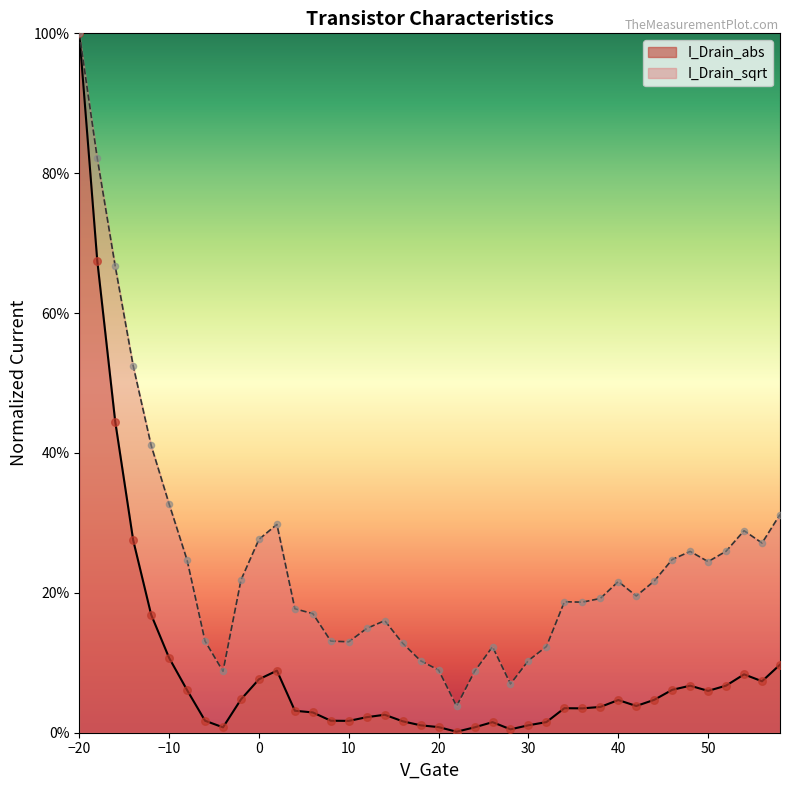

Which series contains the lowest Y value?

I_Drain_abs